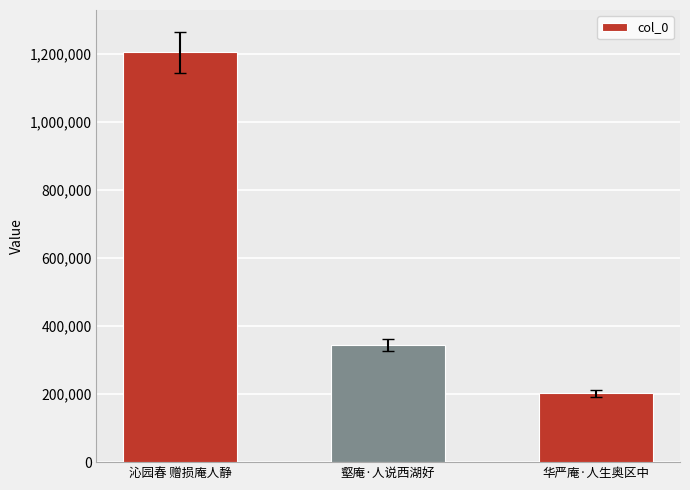

How many series are shown in this chart?

1